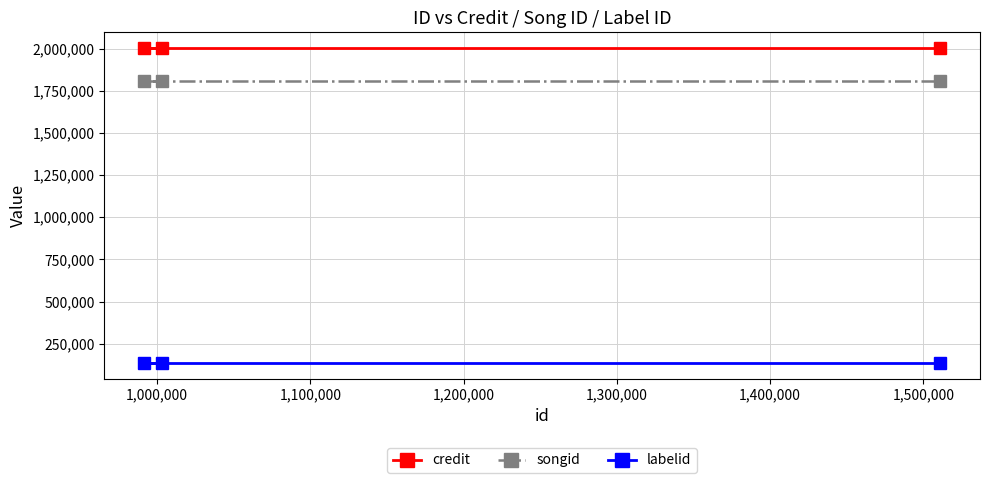

What is the value of the songid point at the 3rd from the left?

1808085